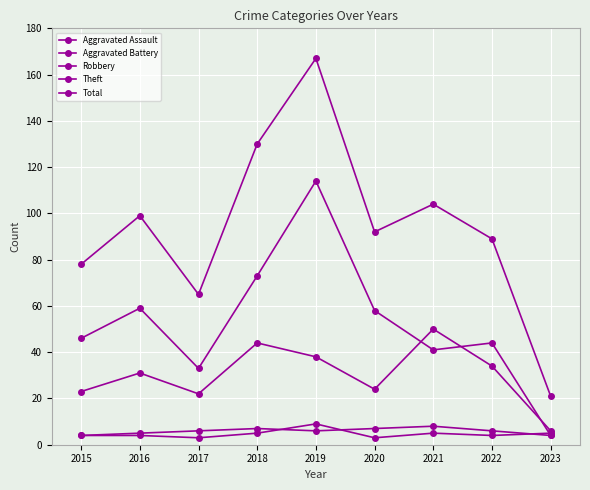

The Robbery series shows 22 at 2017. True or false?

True